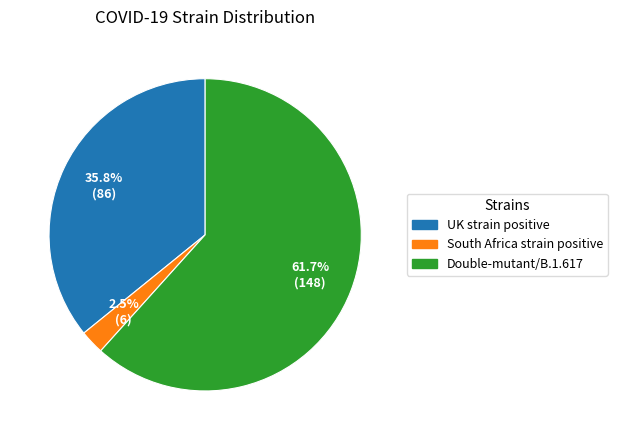

Which category has the smallest portion of the pie?

South Africa strain positive